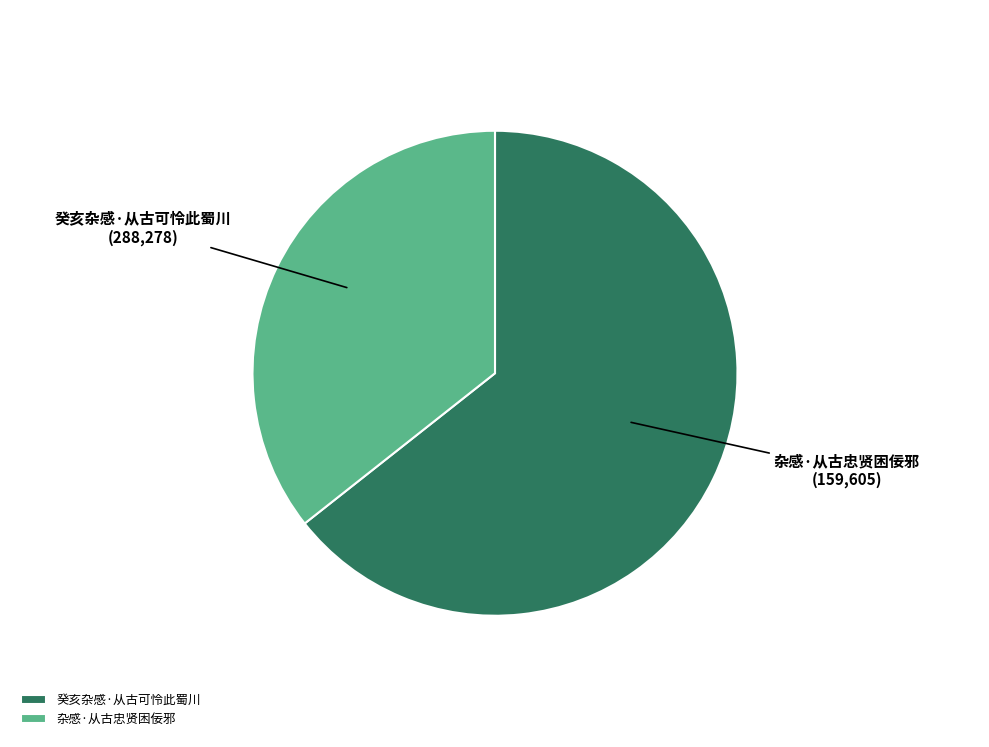

What is the ratio of the value at 癸亥杂感·从古可怜此蜀川 to the value at 杂感·从古忠贤困佞邪?

1.8